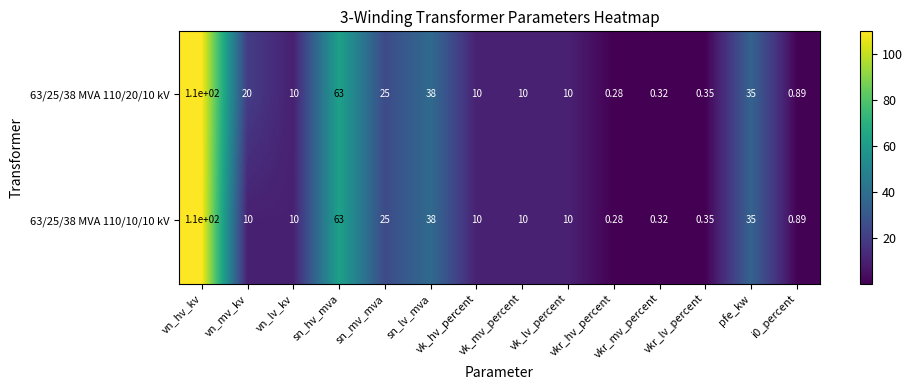

How many categories are shown in the chart?

14